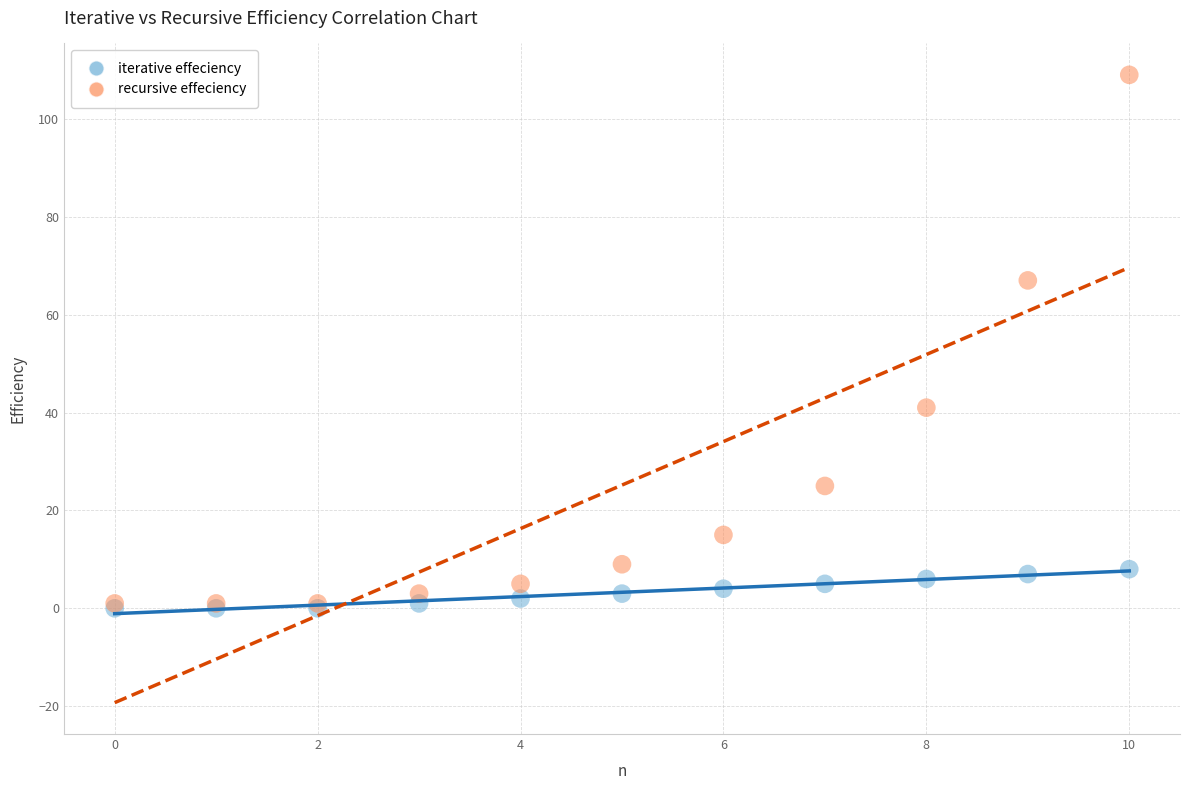

In the recursive effeciency series, what Y value is closest to 55?

67